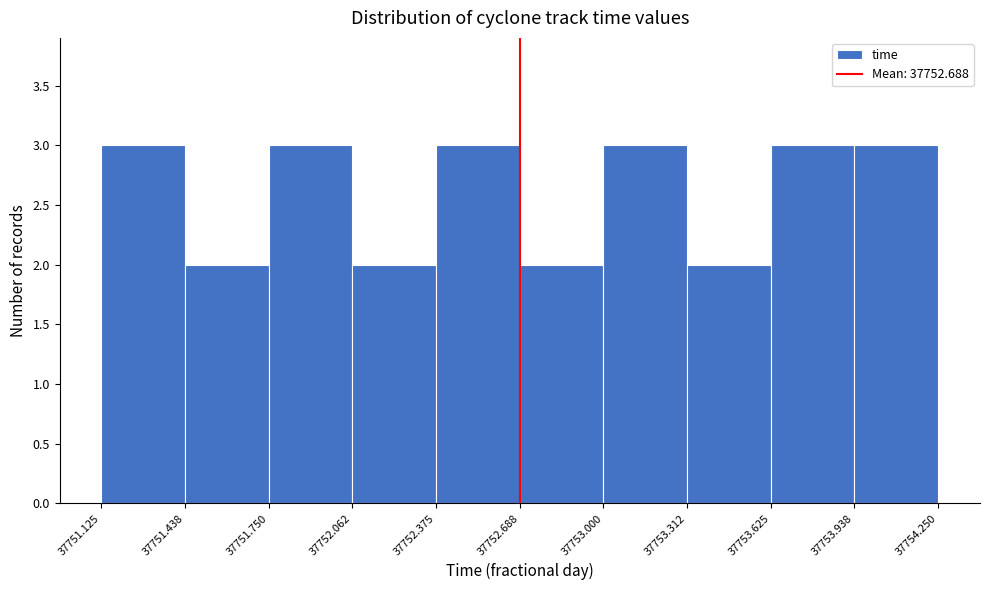

How tall is the bar that spans 37753.312 to 37753.625 on the x-axis? The values are not printed on the chart, so give them approximately, as read against the axis.

2